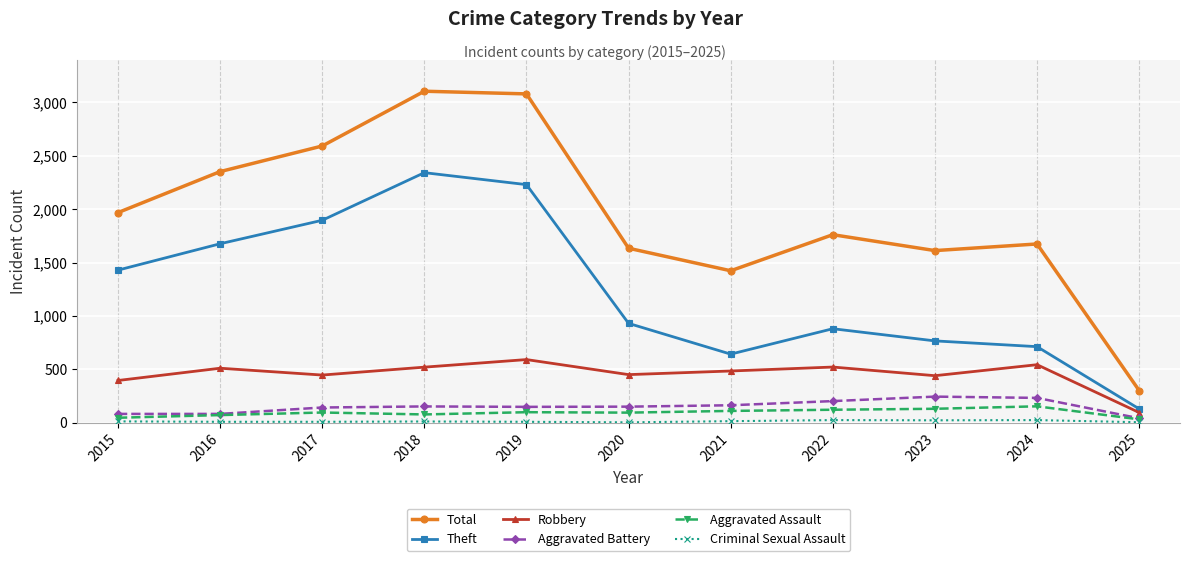

What is the total value across all series at 2024?

3338